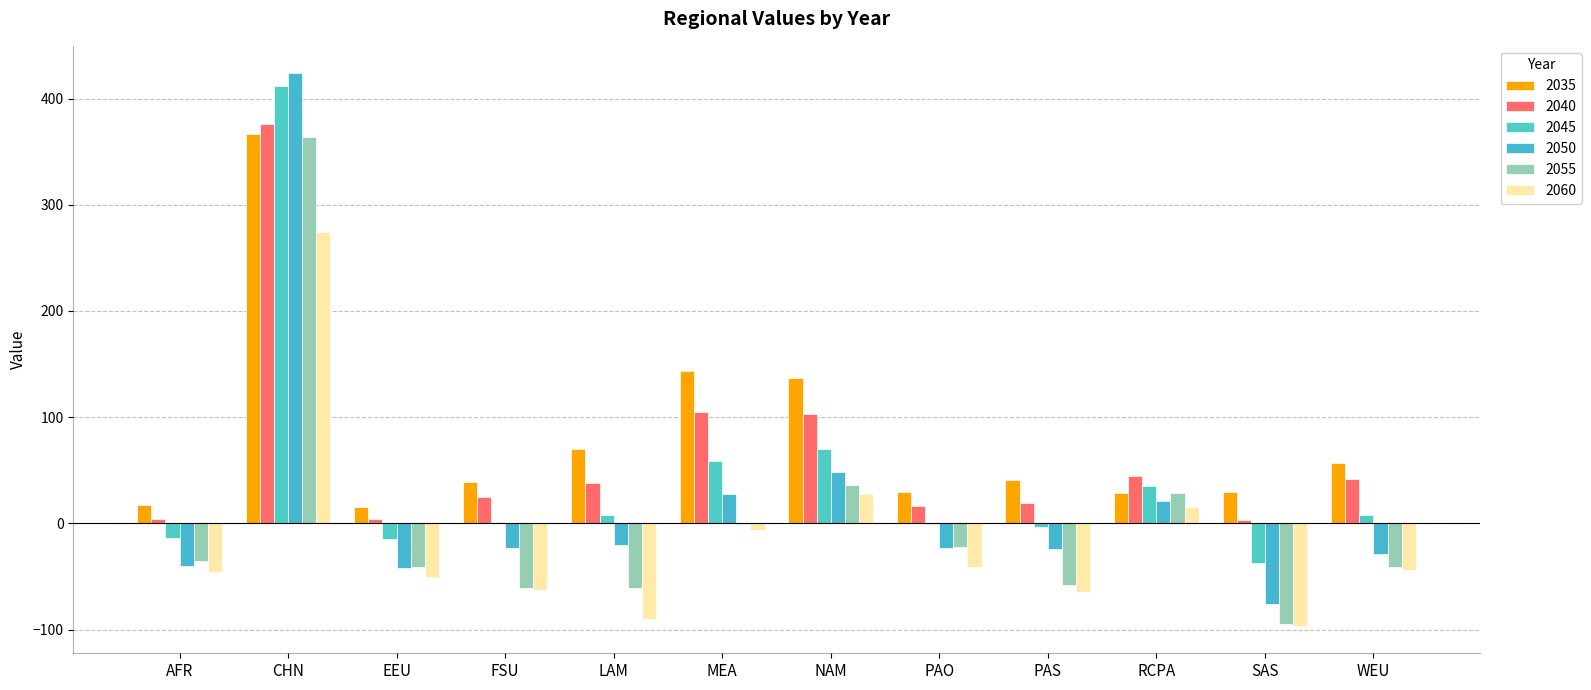

Rank the series by their maximum value, from highest to lowest.

2050, 2045, 2040, 2035, 2055, 2060